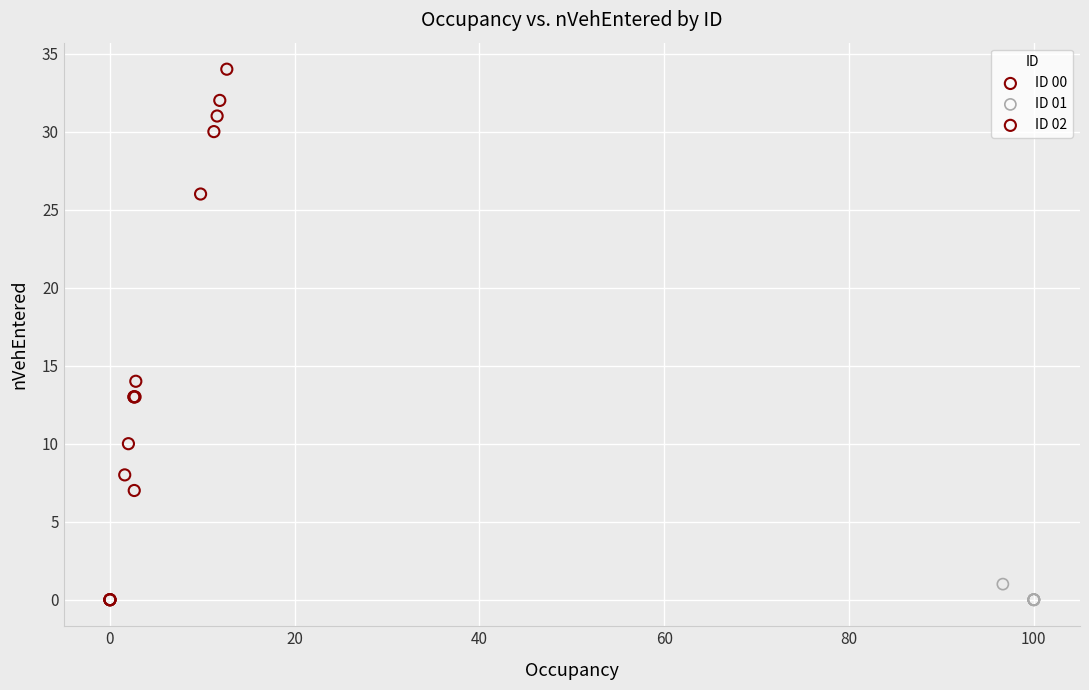

Which series has the widest spread of Y values?

ID 02